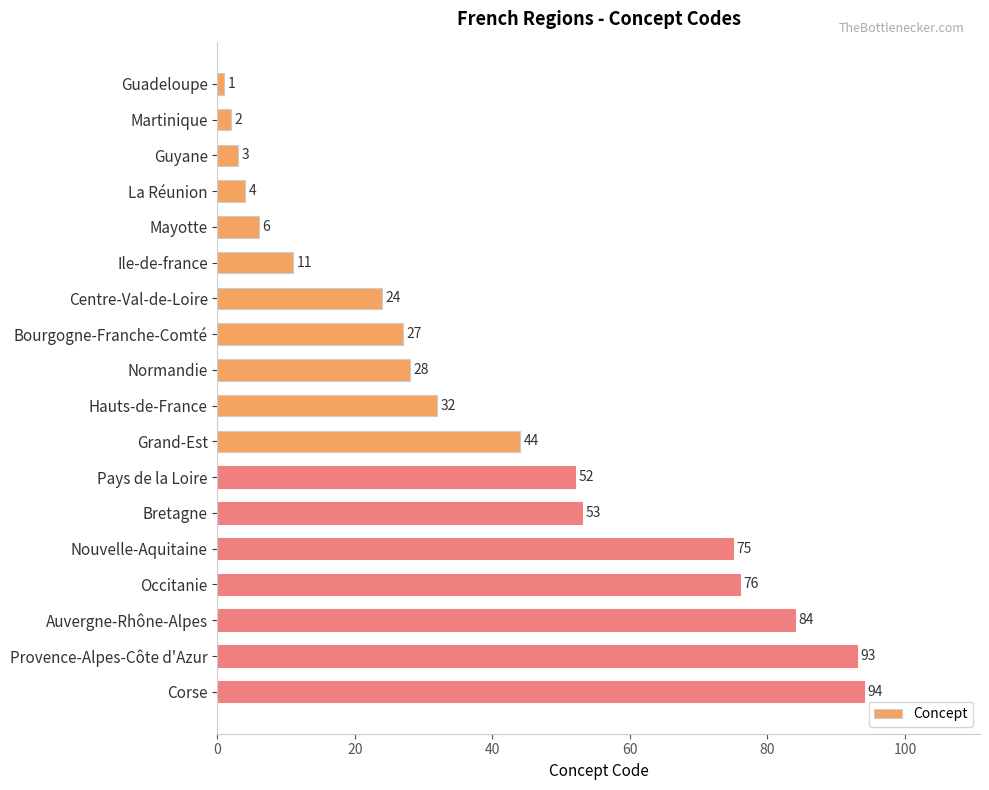

Approximately how many times larger is the value at Grand-Est compared to Ile-de-france?

4.0